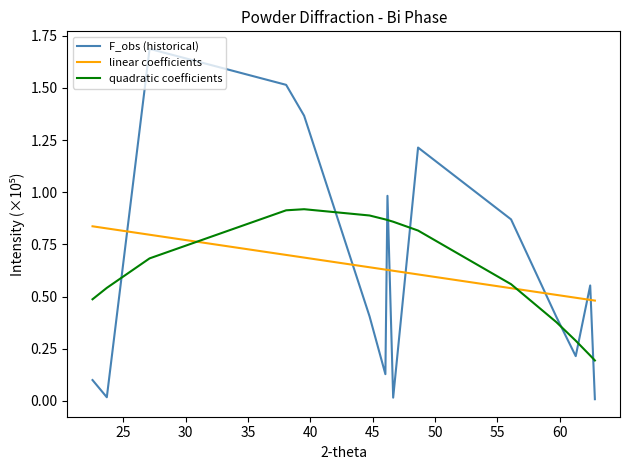

How many linear coefficients values are between 0 and 1?

15